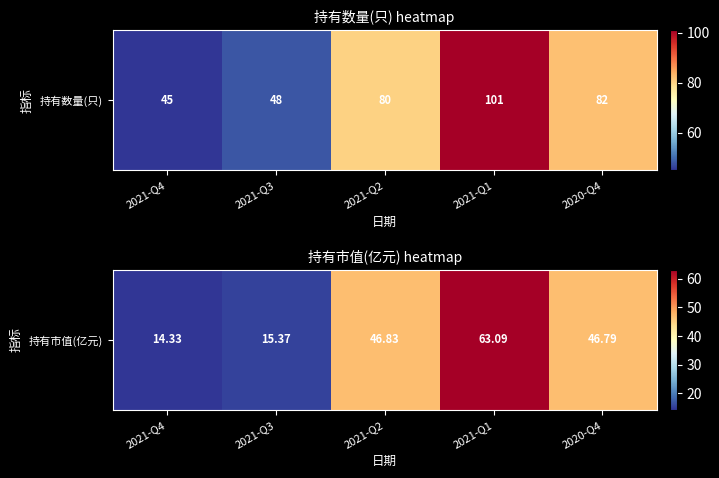

Is it true that the value at 2021-Q4 is 14.3?

True